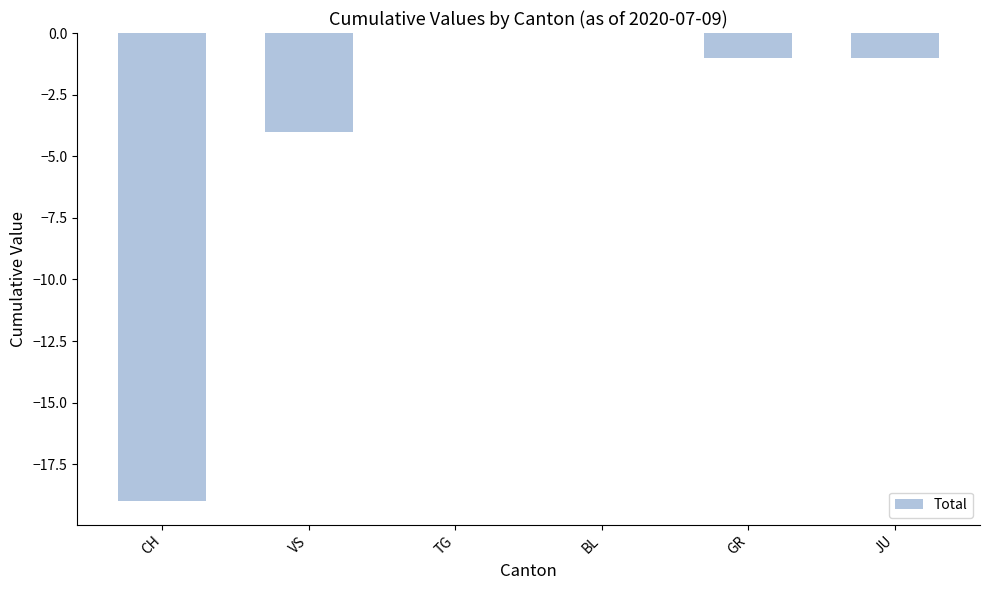

The value at VS is -4. True or false?

True